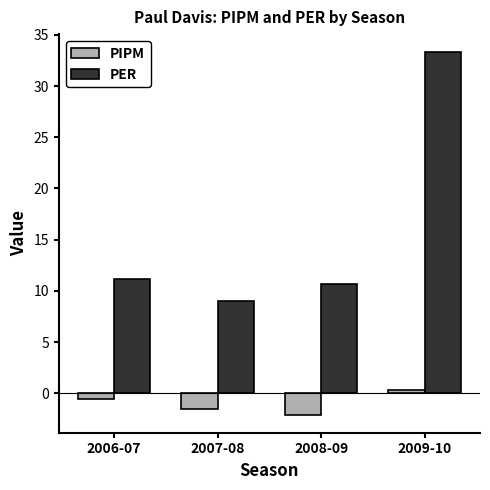

How many values in the PER series are below 11?

2